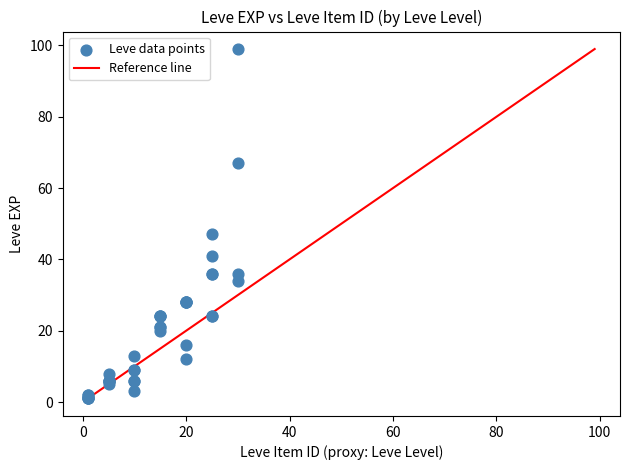

What Y value in the scatter plot is closest to 50?

47